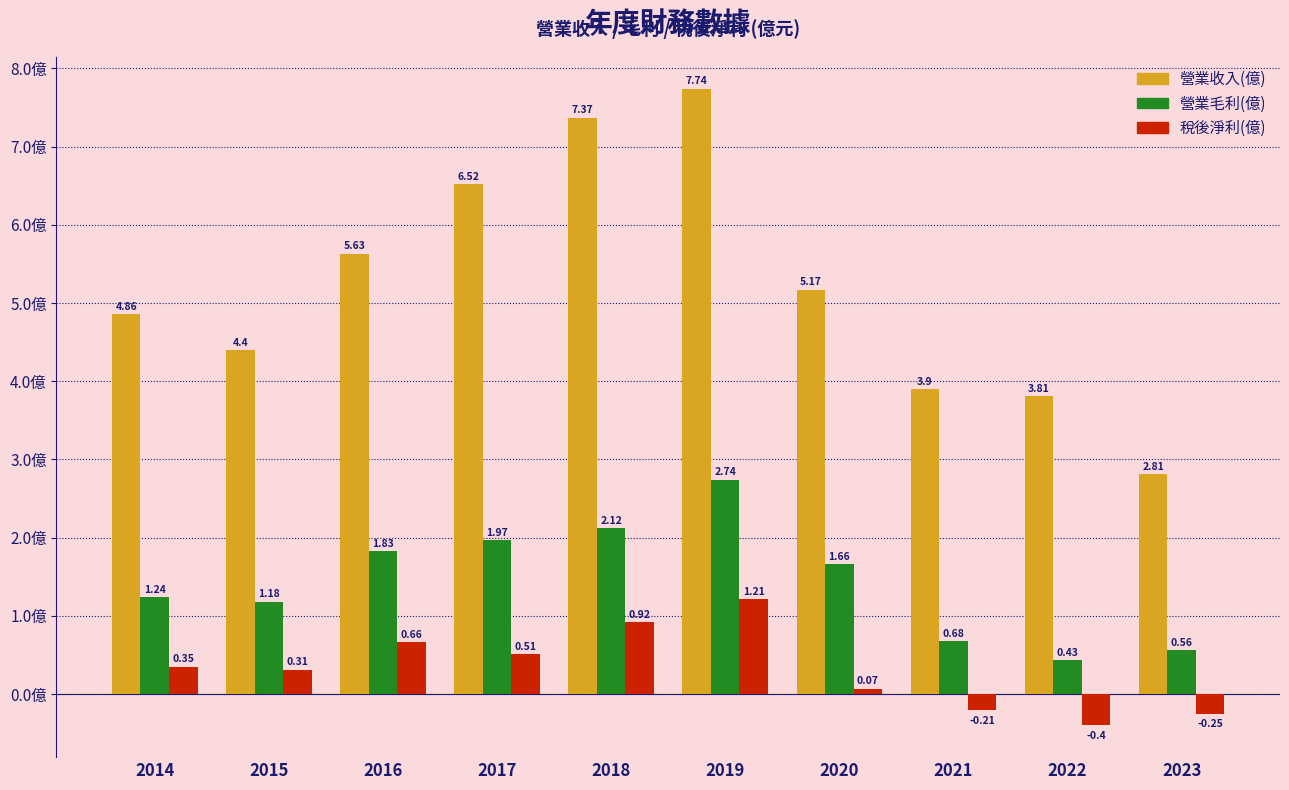

What is the difference between the second highest and second lowest values in the 營業收入(億) series?

3.6